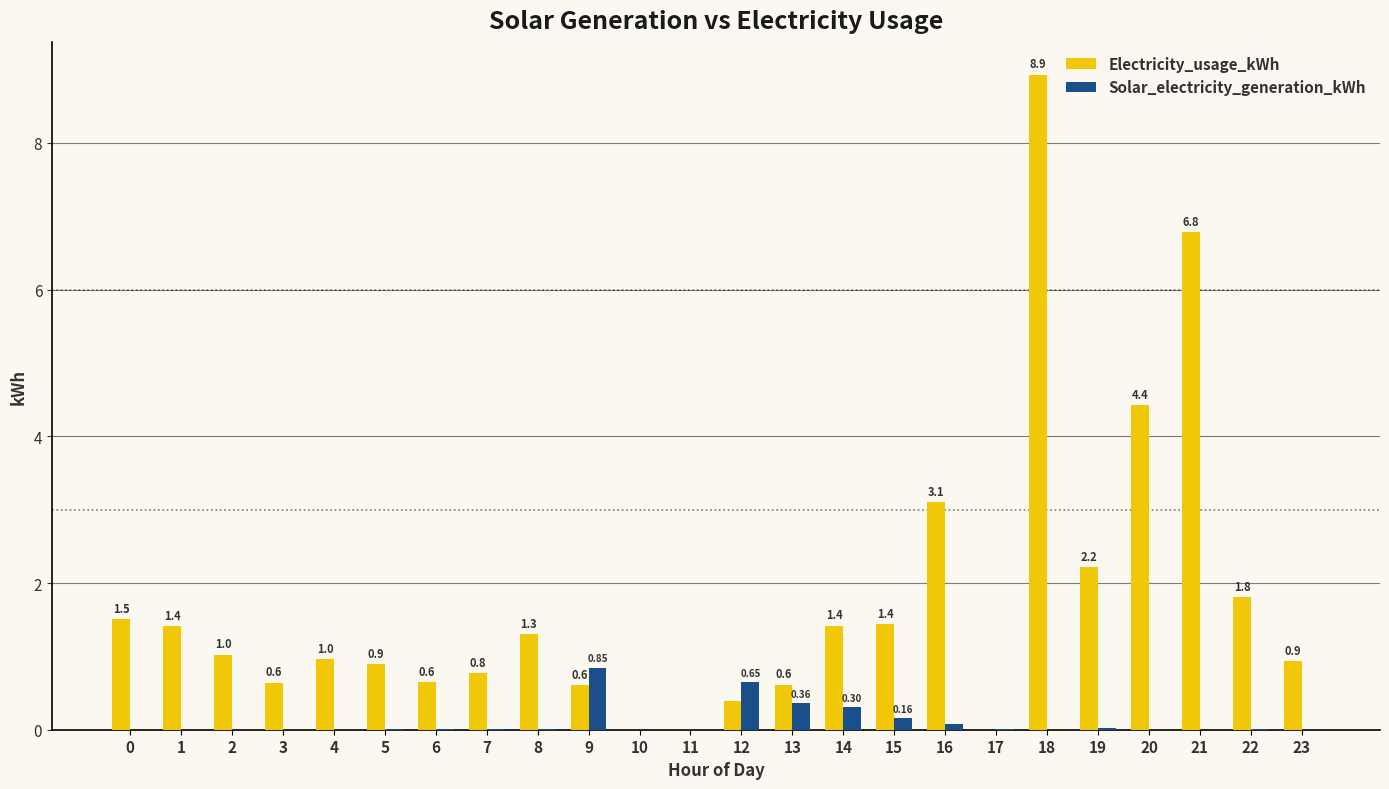

What is the sum of the Electricity_usage_kWh values at 20 and 14?

5.8